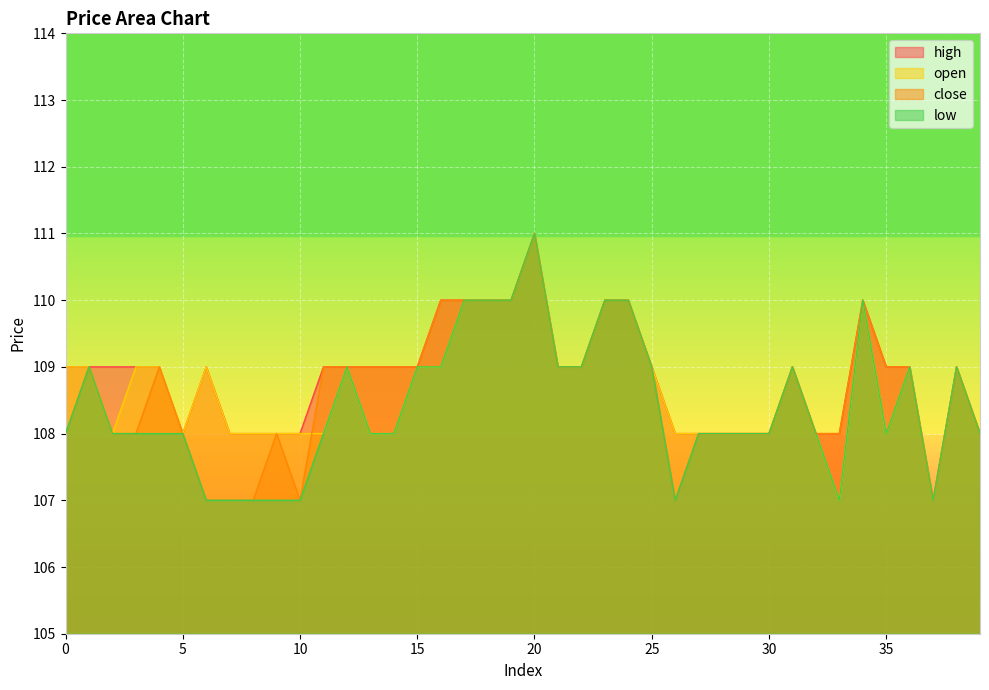

Read the close value at 13.

109